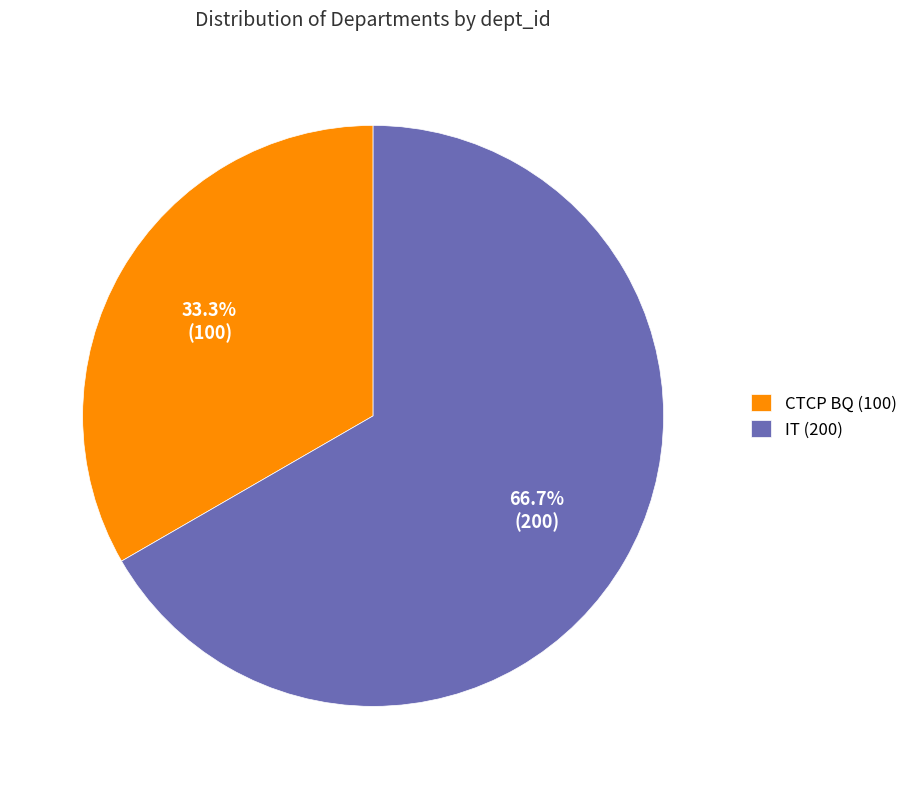

Rank the categories by value from highest to lowest.

IT (200), CTCP BQ (100)